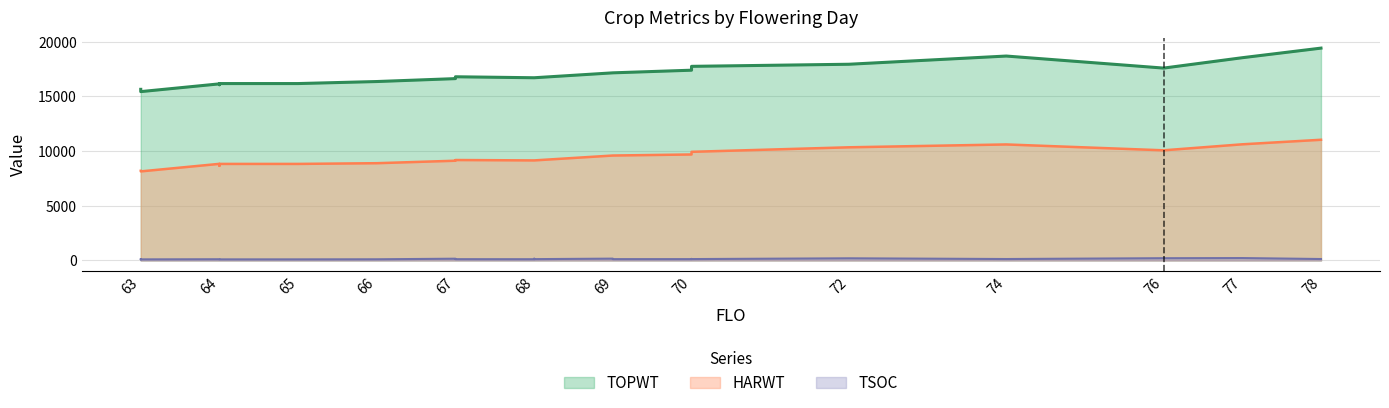

What is the total value across all series at 72?

28477